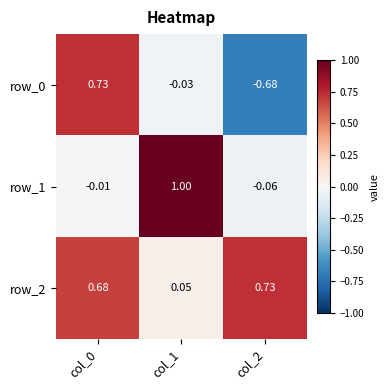

How many positive values does the row_0 series have?

1